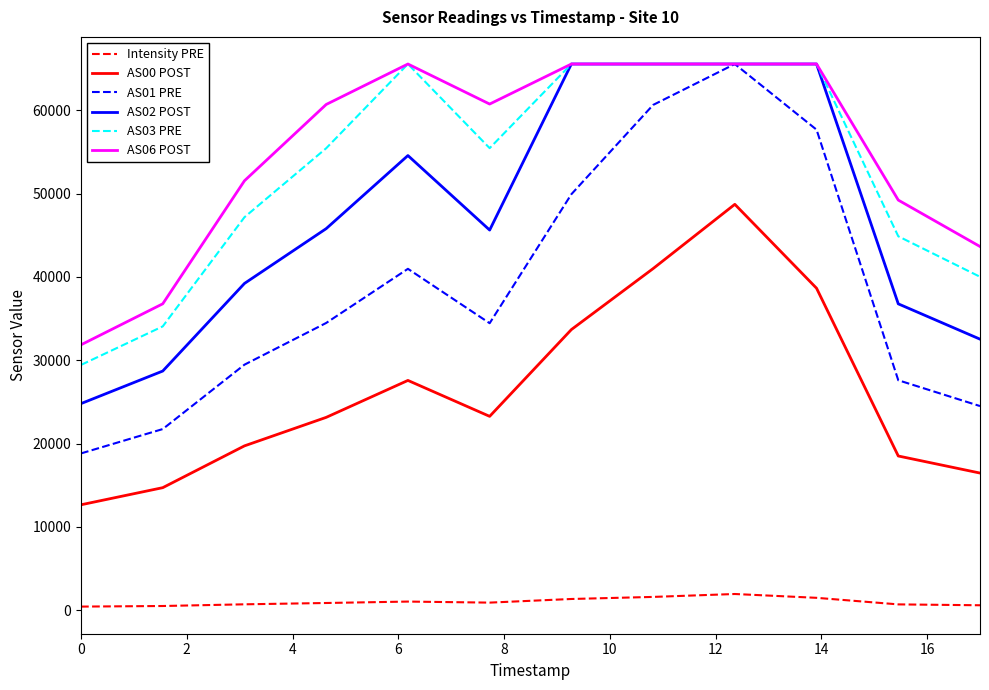

Count the number of categories in the chart.

12